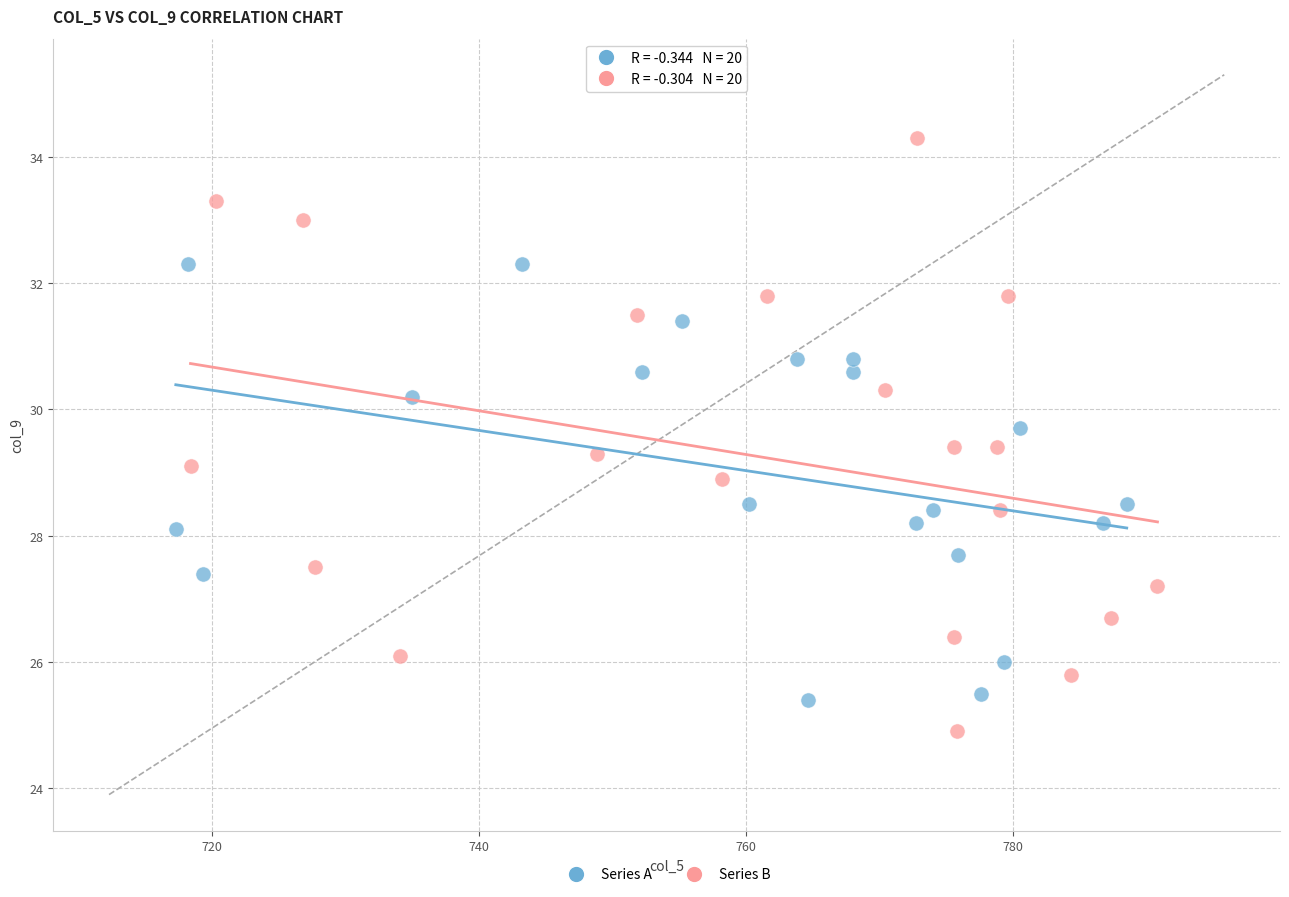

Which series has the largest Y range (max minus min)?

Series B